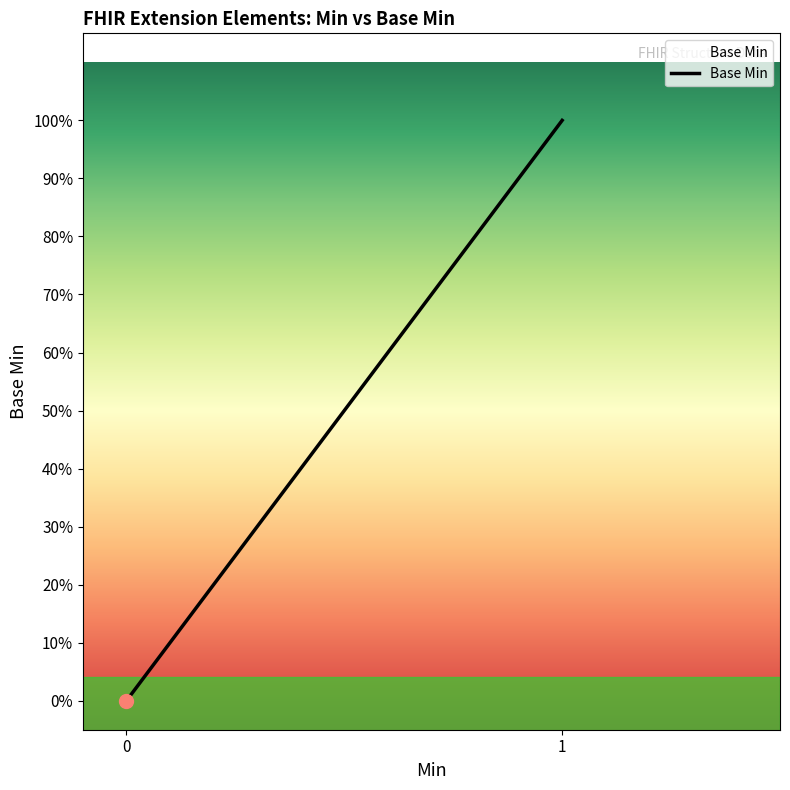

The value at Extension.value[x] is 0. True or false?

False